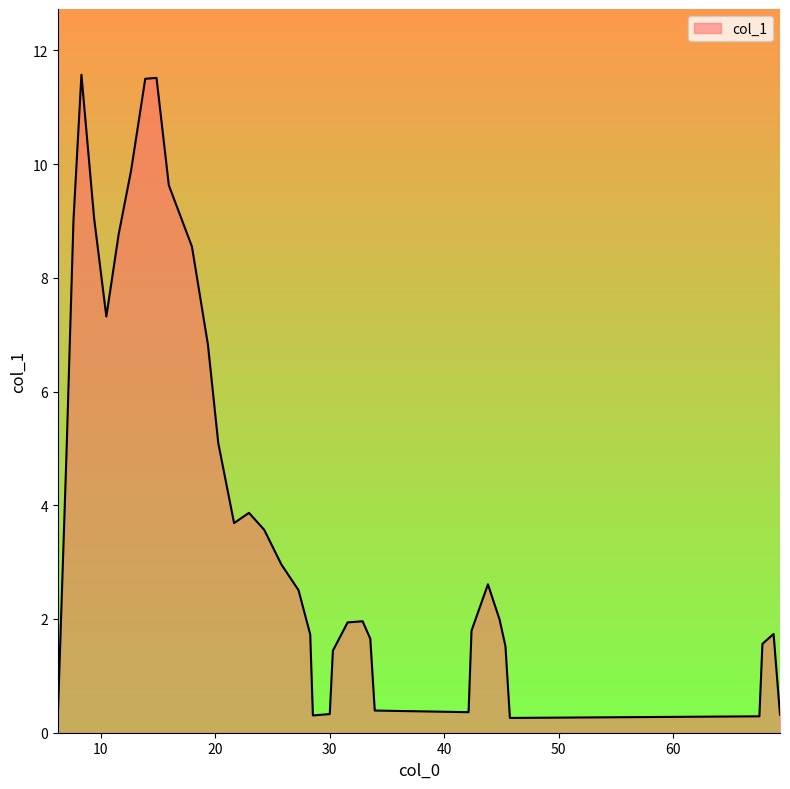

What is the greatest value displayed?

11.6